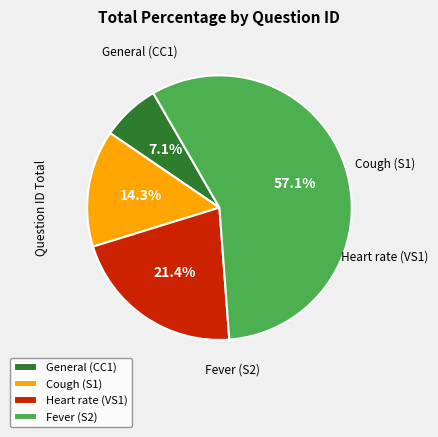

The Fever (S2) slice represents 71% of the pie. True or false?

False